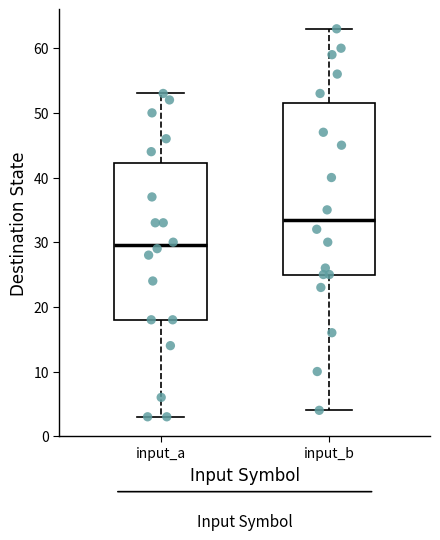

Which box's median line is the highest?

input_b